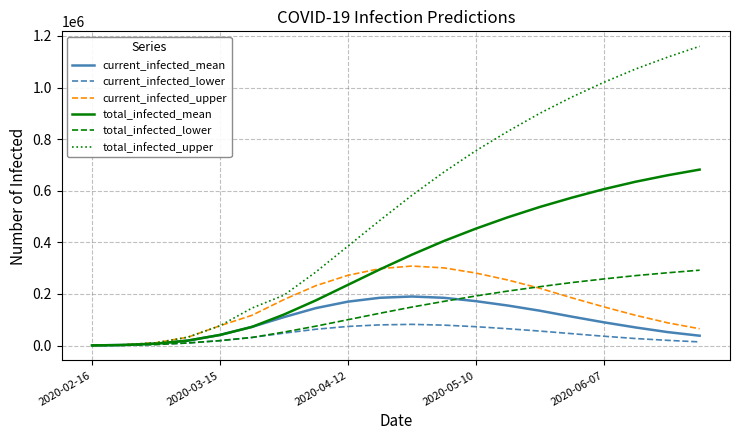

At how many categories does at least one series exceed 473962?

11